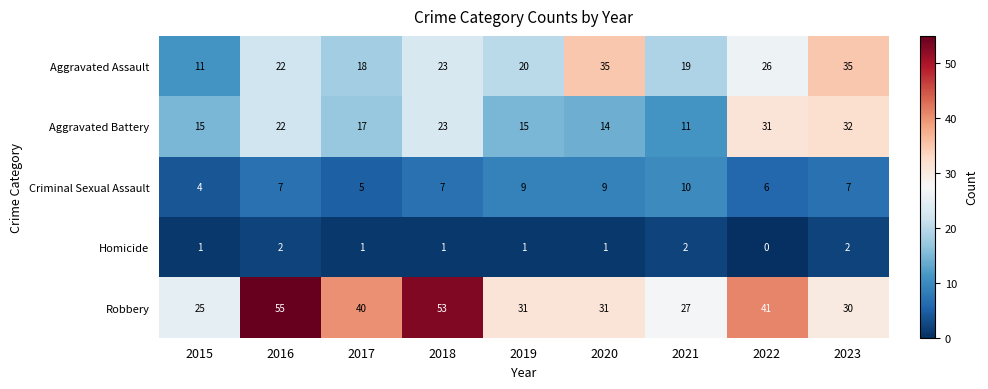

What is the total value across all series at 2019?

76